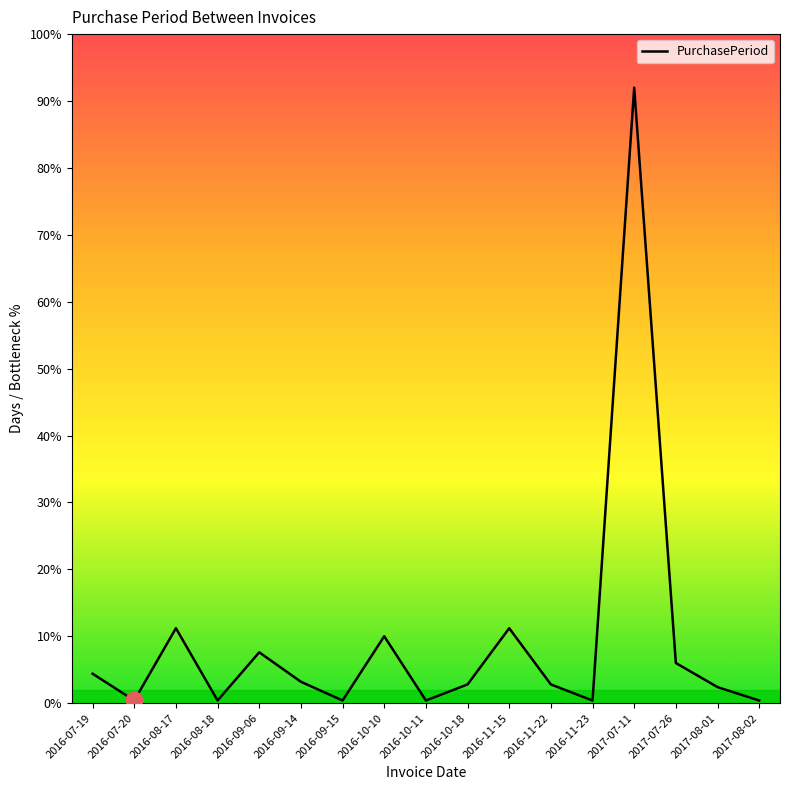

Where does the data first go above 7?

2016-07-19